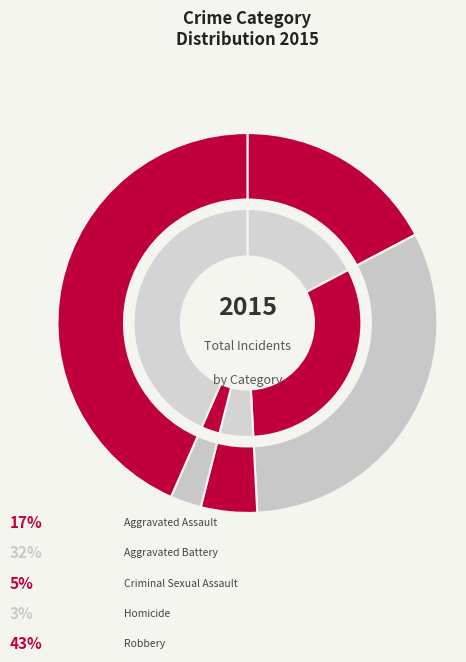

The Homicide slice represents 1% of the pie. True or false?

False